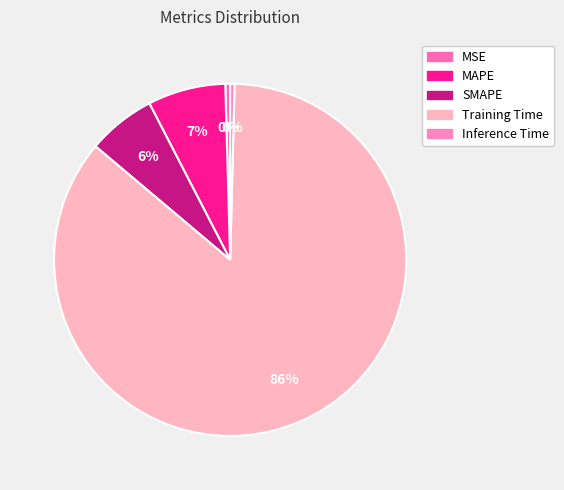

Count the number of slices in the pie.

5